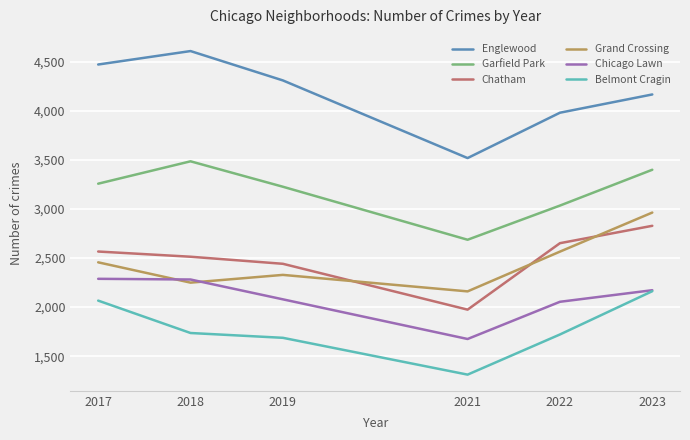

Which series has the widest spread of values?

Englewood